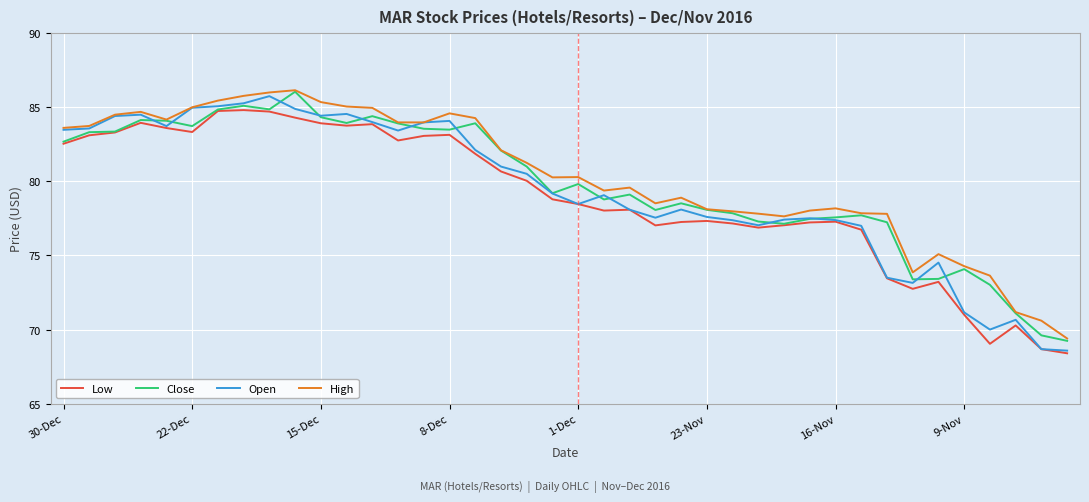

What is the lowest value of the High series?

69.4